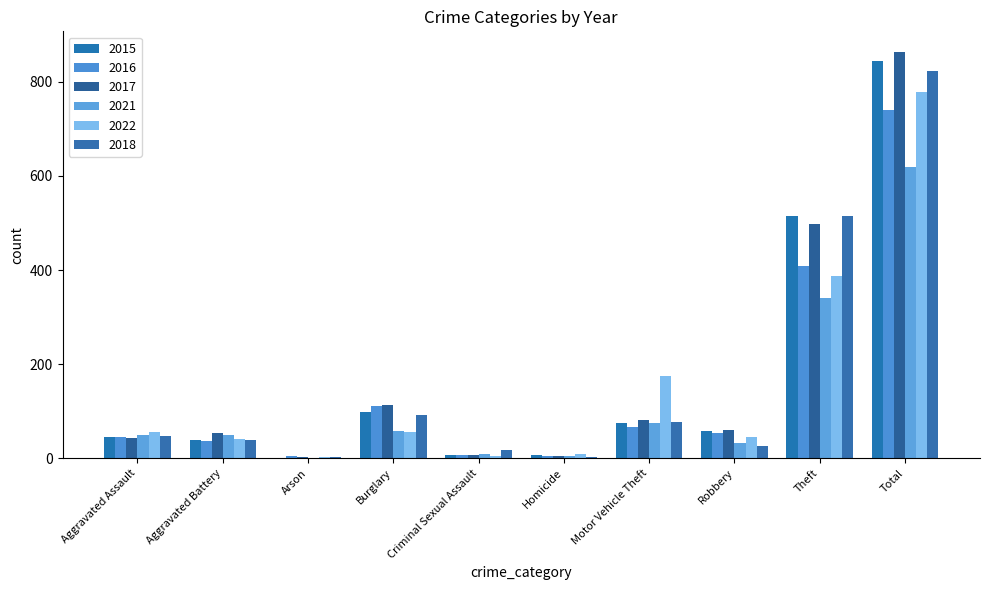

What is the minimum value shown in the chart?

1